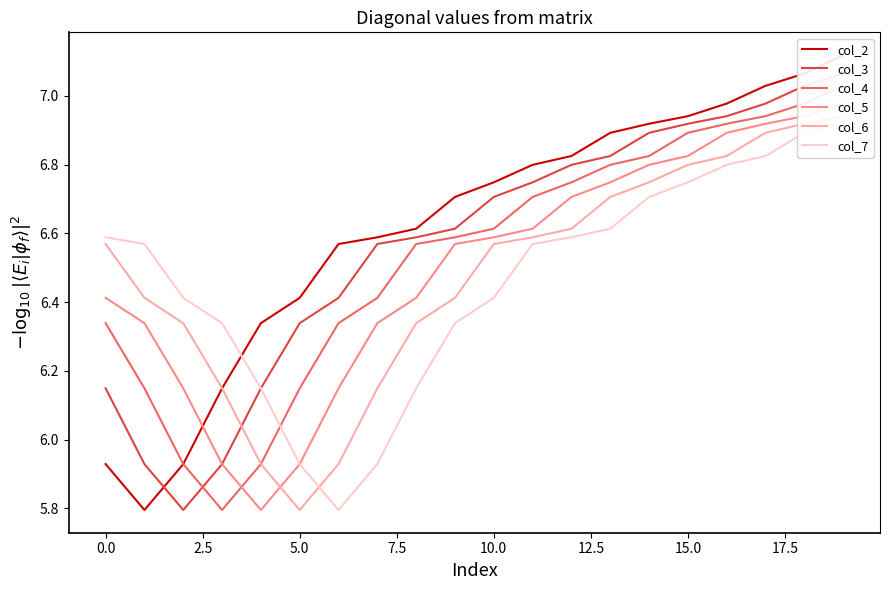

What is the difference between the highest and lowest values at 7.5?

0.5